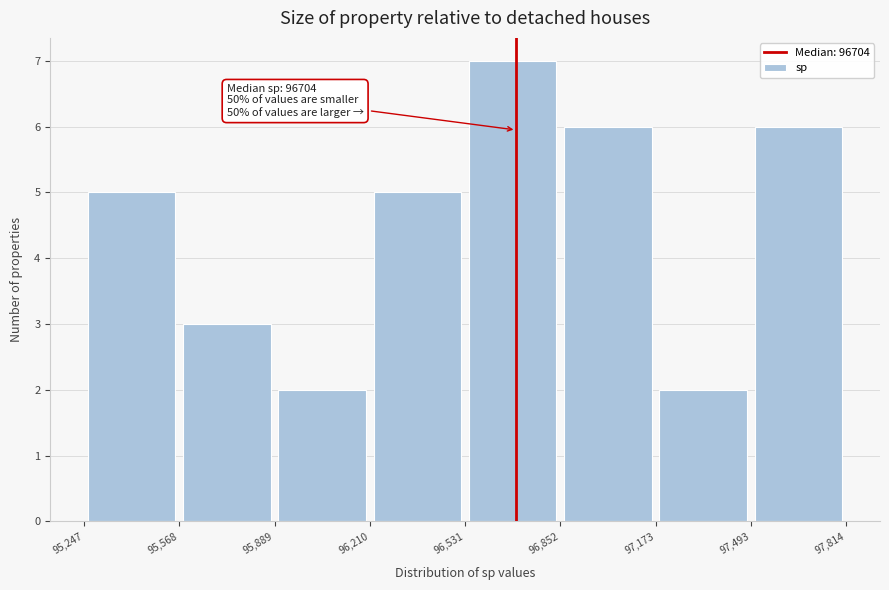

Which range on the x-axis has the tallest bar?

96,531 to 96,852